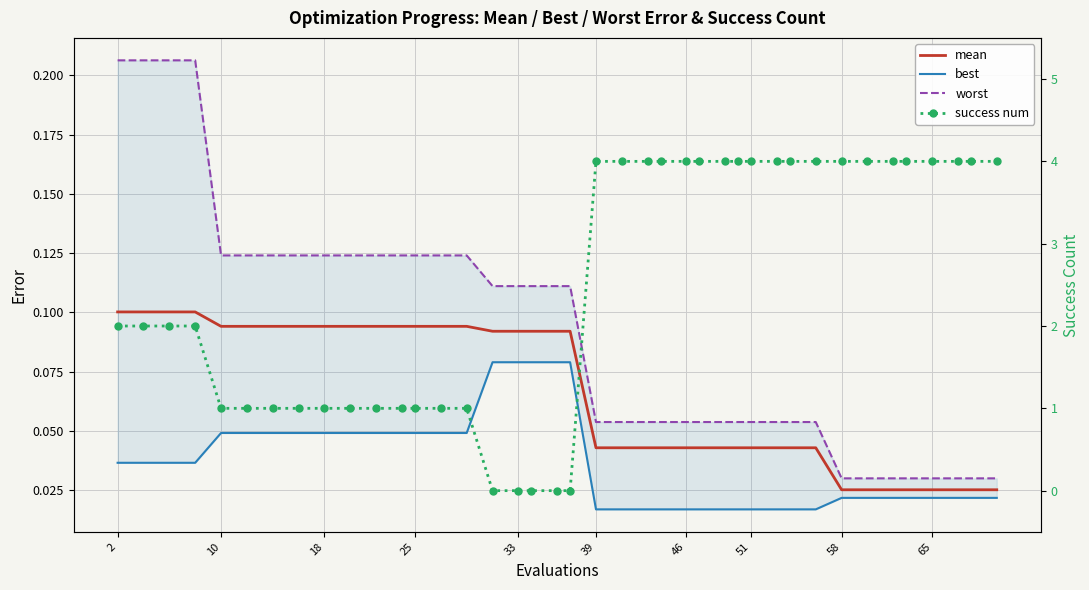

What is the value of the success num point at the 37th from the left?

4.0